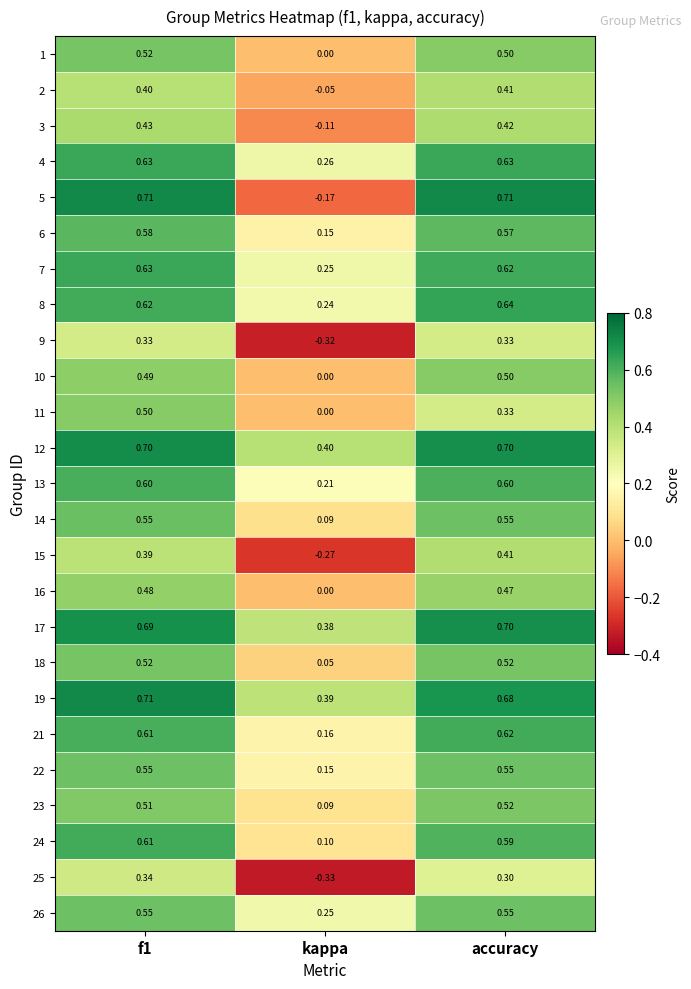

At which category does the chart reach its minimum across all series?

kappa